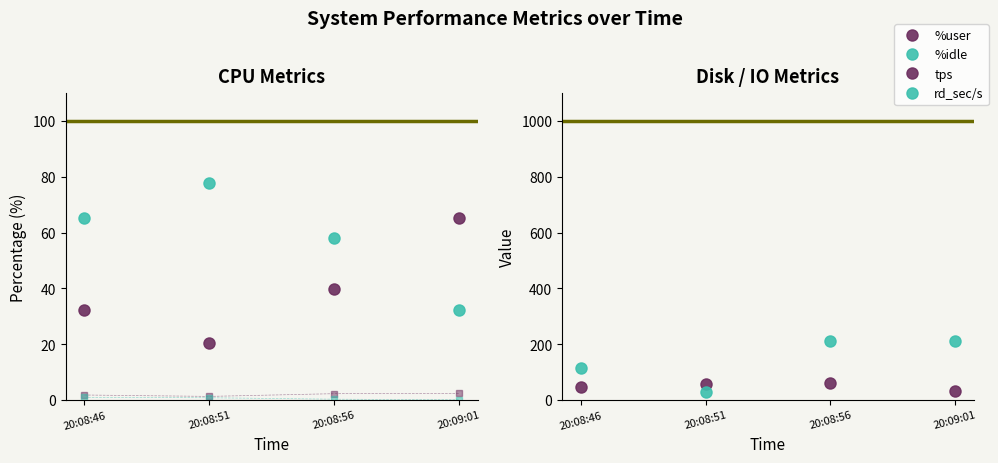

True or false: %system has more than 1 points higher than both neighbors.

False